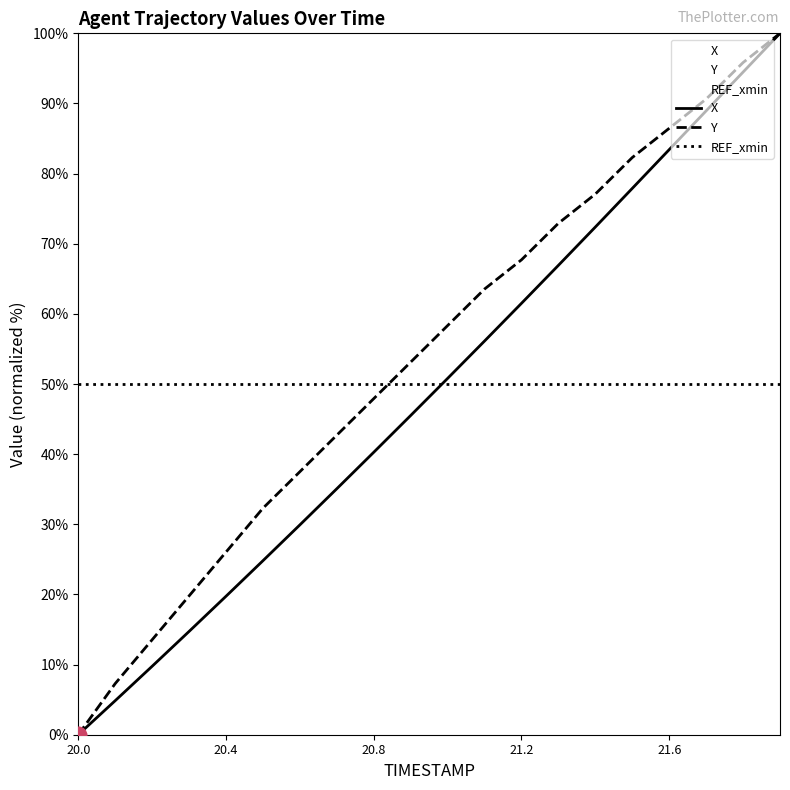

Reading left to right, transcribe all the data shown in this chart.

X: 0.0	4.9	9.8	14.7	19.7	24.8	29.9	35.1	40.3	45.5	50.8	56.1	61.5	66.9	72.4	77.9	83.4	88.9	94.5	100.0
Y: 0.0	7.3	13.5	19.8	26.0	32.3	37.5	42.7	47.9	53.1	58.3	63.5	67.7	72.9	77.1	82.3	86.5	90.6	95.8	100.0